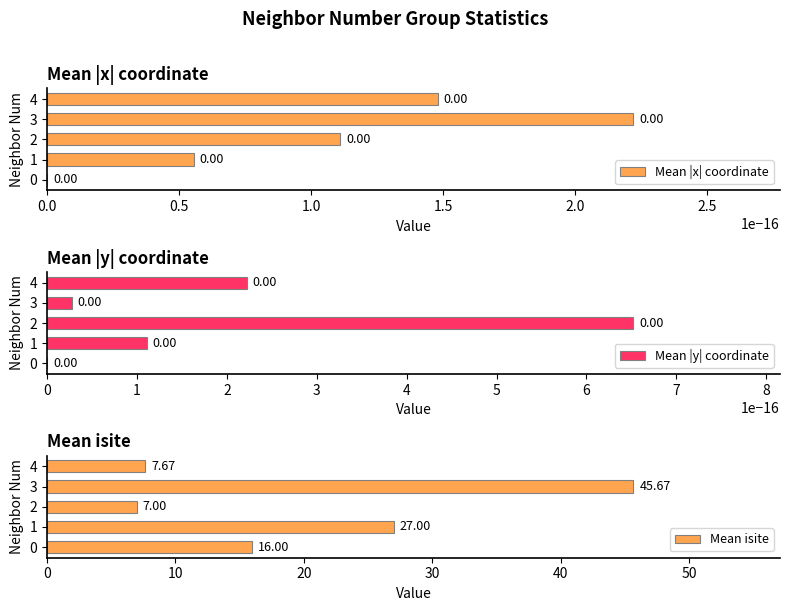

What is the difference between the maximum and minimum values in the Mean isite series?

38.7